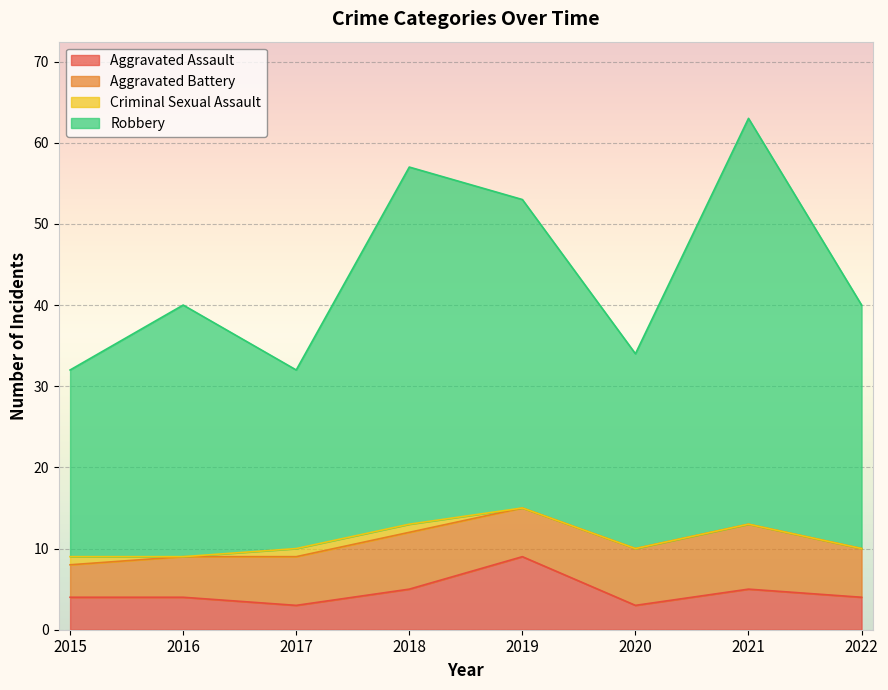

The Aggravated Assault series shows 1 at 2022. True or false?

False